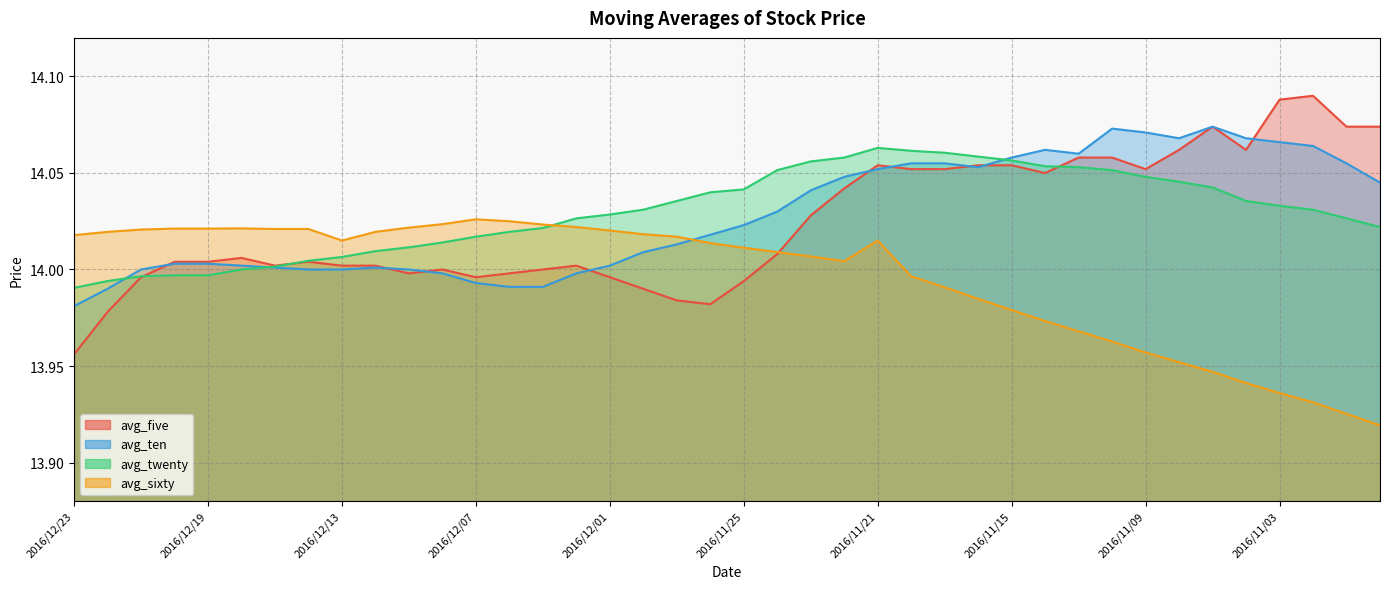

At which label does avg_sixty reach its peak?

2016/12/07